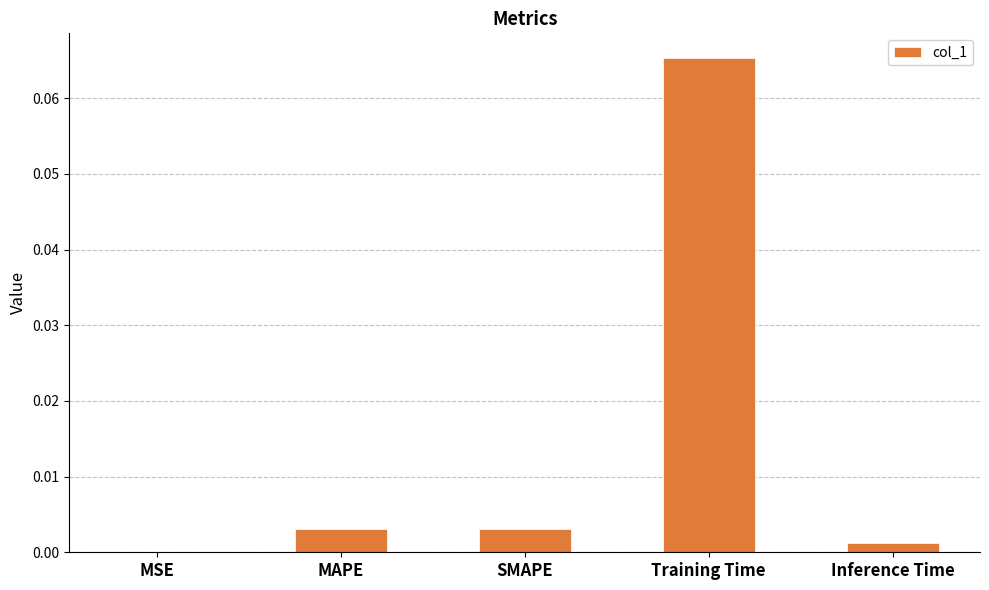

Between Inference Time and SMAPE, which is larger?

SMAPE